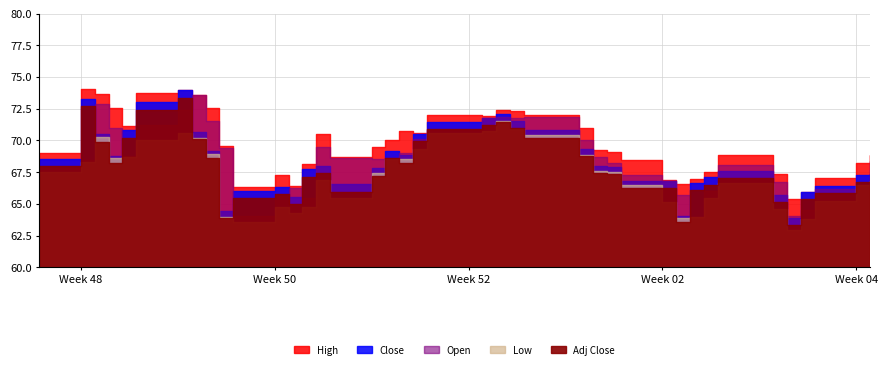

What is the label of the 38th point from the left?

37